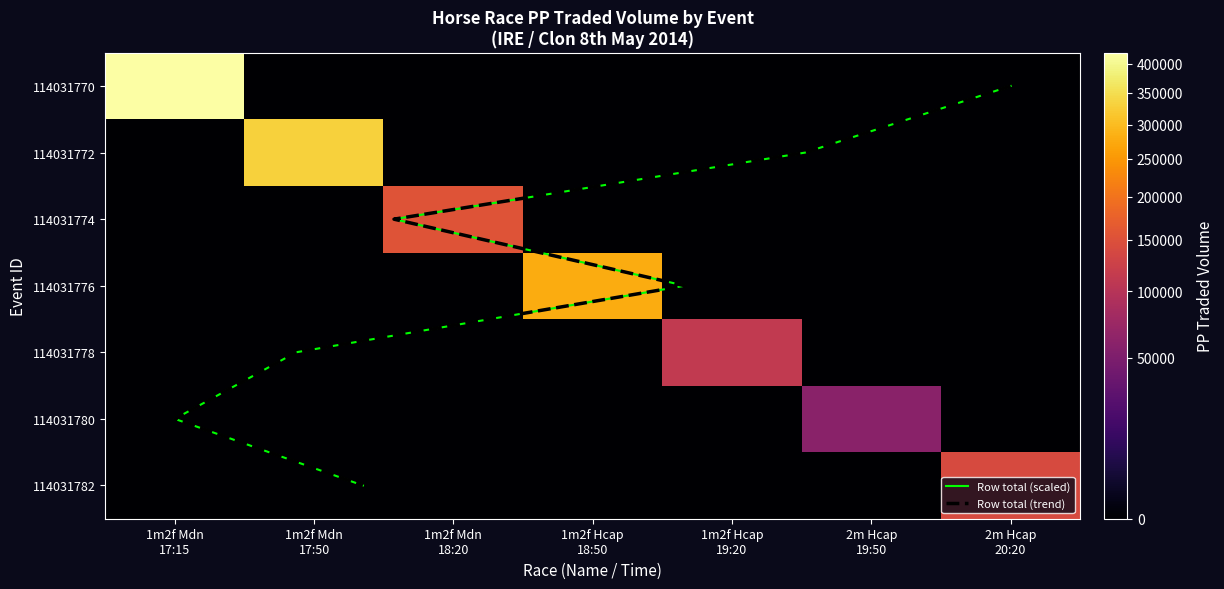

The 114031780 series shows 0.0 at 1m2f Hcap 19:20. True or false?

True